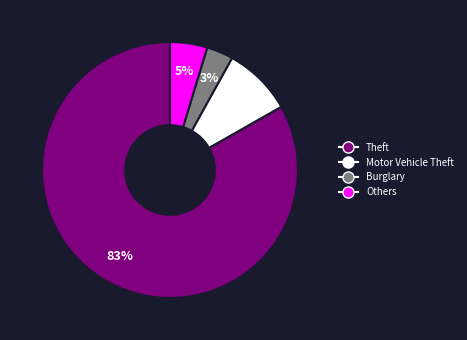

To the nearest percent, what is the difference between the largest and smallest slice percentages?

80%